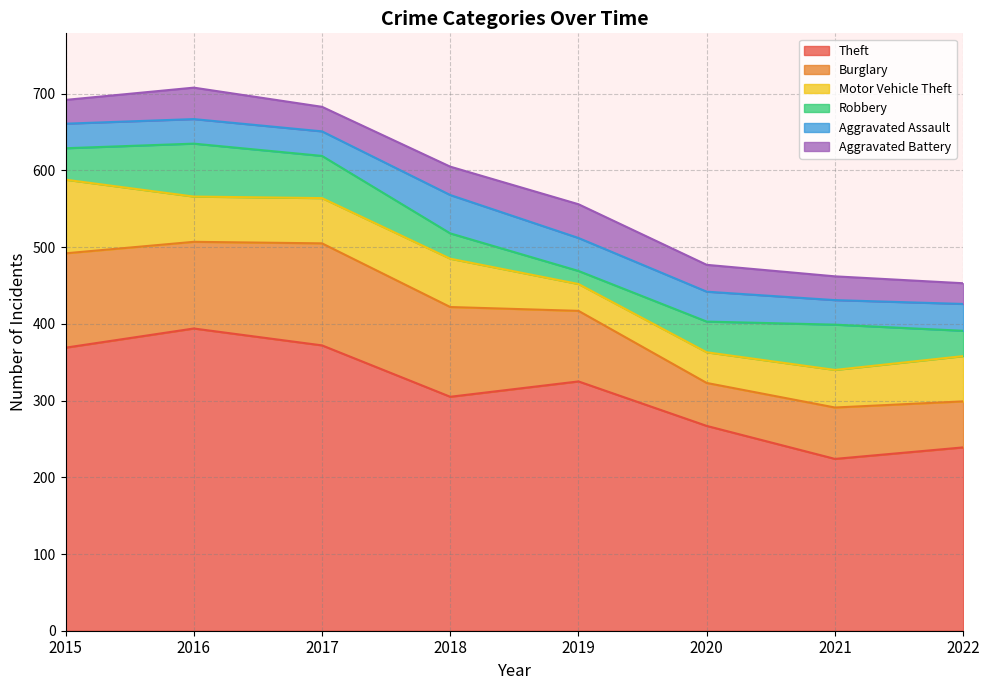

What is the value of the Aggravated Assault point at the 1st from the left?

32